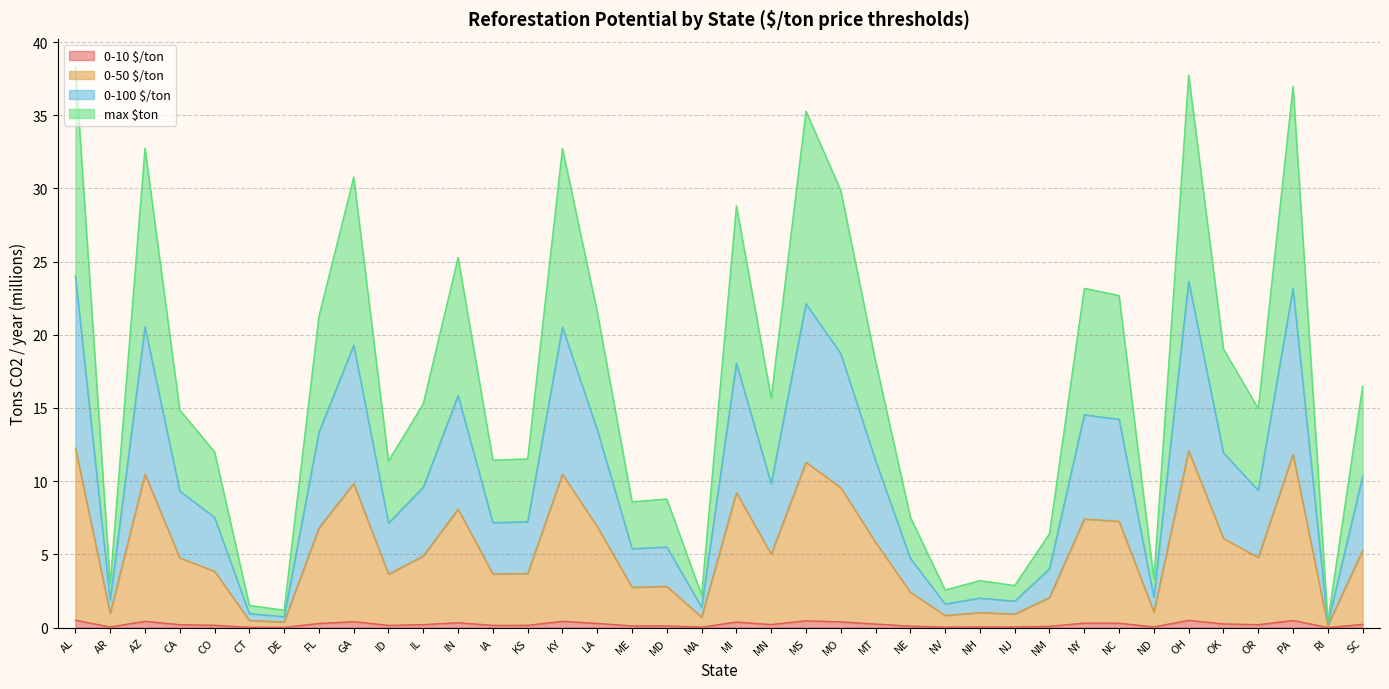

Reading left to right, transcribe all the data shown in this chart.

0-10 $/ton: AL=0.5	AR=0.0	AZ=0.4	CA=0.2	CO=0.2	CT=0.0	DE=0.0	FL=0.3	GA=0.4	ID=0.1	IL=0.2	IN=0.3	IA=0.1	KS=0.2	KY=0.4	LA=0.3	ME=0.1	MD=0.1	MA=0.0	MI=0.4	MN=0.2	MS=0.5	MO=0.4	MT=0.2	NE=0.1	NV=0.0	NH=0.0	NJ=0.0	NM=0.1	NY=0.3	NC=0.3	ND=0.0	OH=0.5	OK=0.2	OR=0.2	PA=0.5	RI=0.0	SC=0.2
0-50 $/ton: AL=12.3	AR=1.0	AZ=10.5	CA=4.8	CO=3.8	CT=0.5	DE=0.4	FL=6.8	GA=9.8	ID=3.6	IL=4.9	IN=8.1	IA=3.7	KS=3.7	KY=10.5	LA=6.9	ME=2.8	MD=2.8	MA=0.7	MI=9.2	MN=5.0	MS=11.3	MO=9.6	MT=5.8	NE=2.4	NV=0.8	NH=1.0	NJ=0.9	NM=2.1	NY=7.4	NC=7.3	ND=1.1	OH=12.1	OK=6.1	OR=4.8	PA=11.8	RI=0.1	SC=5.3
0-100 $/ton: AL=24.0	AR=1.9	AZ=20.5	CA=9.3	CO=7.5	CT=0.9	DE=0.7	FL=13.3	GA=19.3	ID=7.1	IL=9.6	IN=15.9	IA=7.2	KS=7.2	KY=20.5	LA=13.5	ME=5.4	MD=5.5	MA=1.4	MI=18.1	MN=9.8	MS=22.1	MO=18.7	MT=11.4	NE=4.7	NV=1.6	NH=2.0	NJ=1.8	NM=4.0	NY=14.5	NC=14.2	ND=2.1	OH=23.7	OK=11.9	OR=9.4	PA=23.2	RI=0.3	SC=10.3
max $ton: AL=38.3	AR=3.0	AZ=32.8	CA=14.9	CO=12.0	CT=1.5	DE=1.2	FL=21.3	GA=30.8	ID=11.4	IL=15.3	IN=25.3	IA=11.4	KS=11.5	KY=32.7	LA=21.5	ME=8.6	MD=8.8	MA=2.2	MI=28.8	MN=15.7	MS=35.3	MO=29.9	MT=18.2	NE=7.5	NV=2.6	NH=3.2	NJ=2.9	NM=6.4	NY=23.2	NC=22.7	ND=3.3	OH=37.7	OK=19.0	OR=15.0	PA=37.0	RI=0.4	SC=16.5